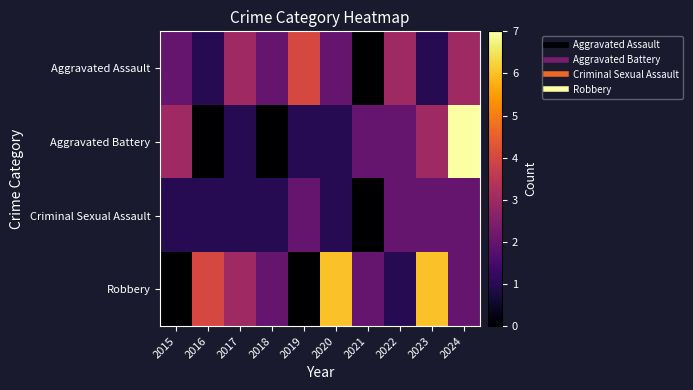

At 2021, list the series in order from smallest to largest.

Aggravated Assault, Criminal Sexual Assault, Aggravated Battery, Robbery